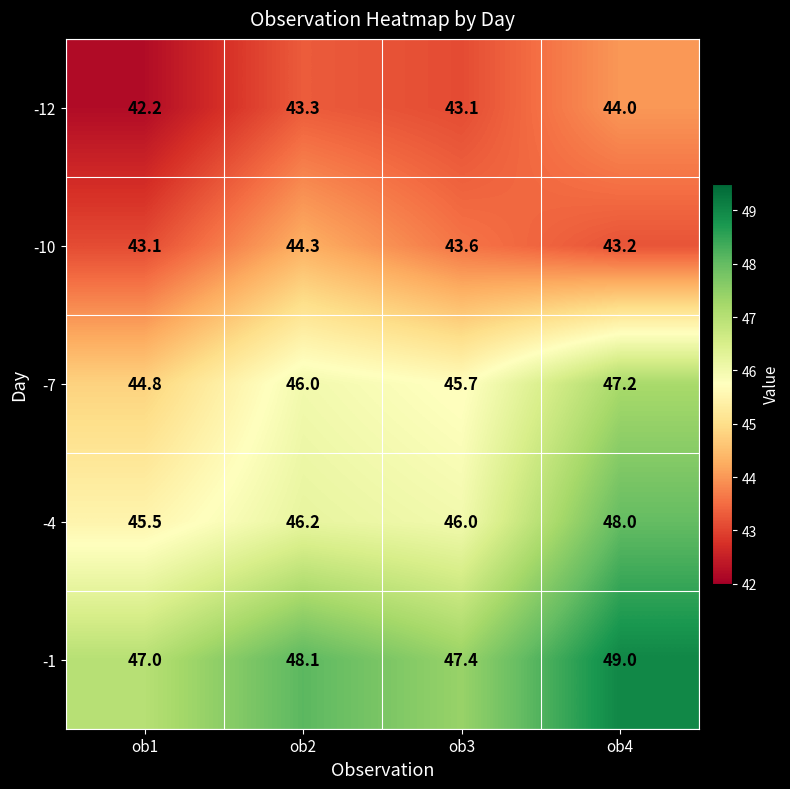

What is the difference between the maximum and minimum values in the -10 series?

1.2